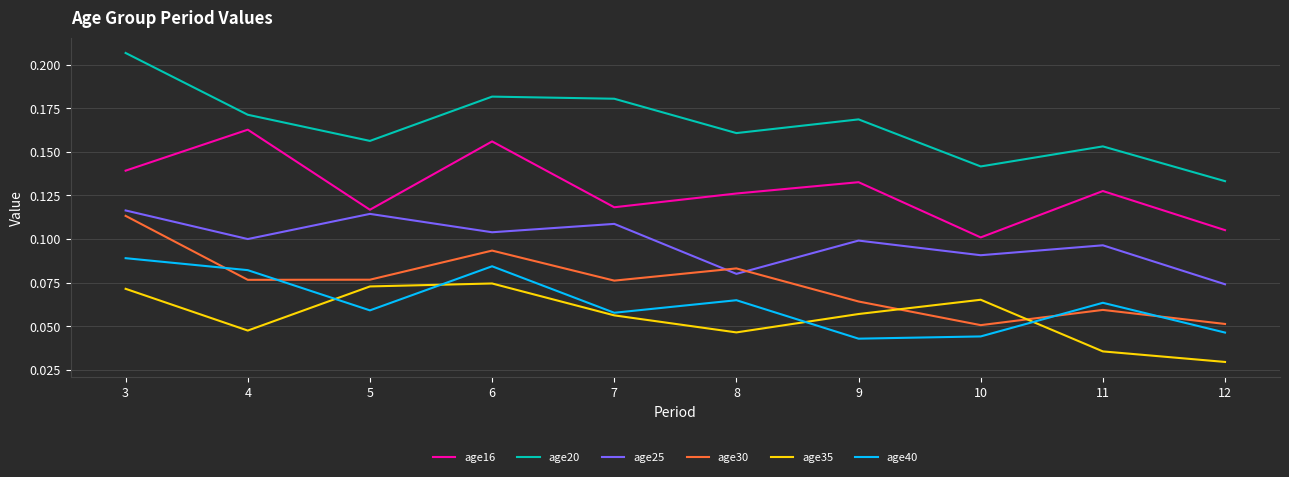

Is it true that age40 equals 0.1 at 8?

True